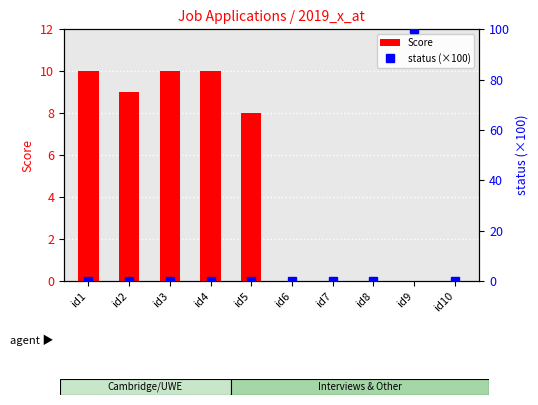

The value of Score at id9 is 7. True or false?

False